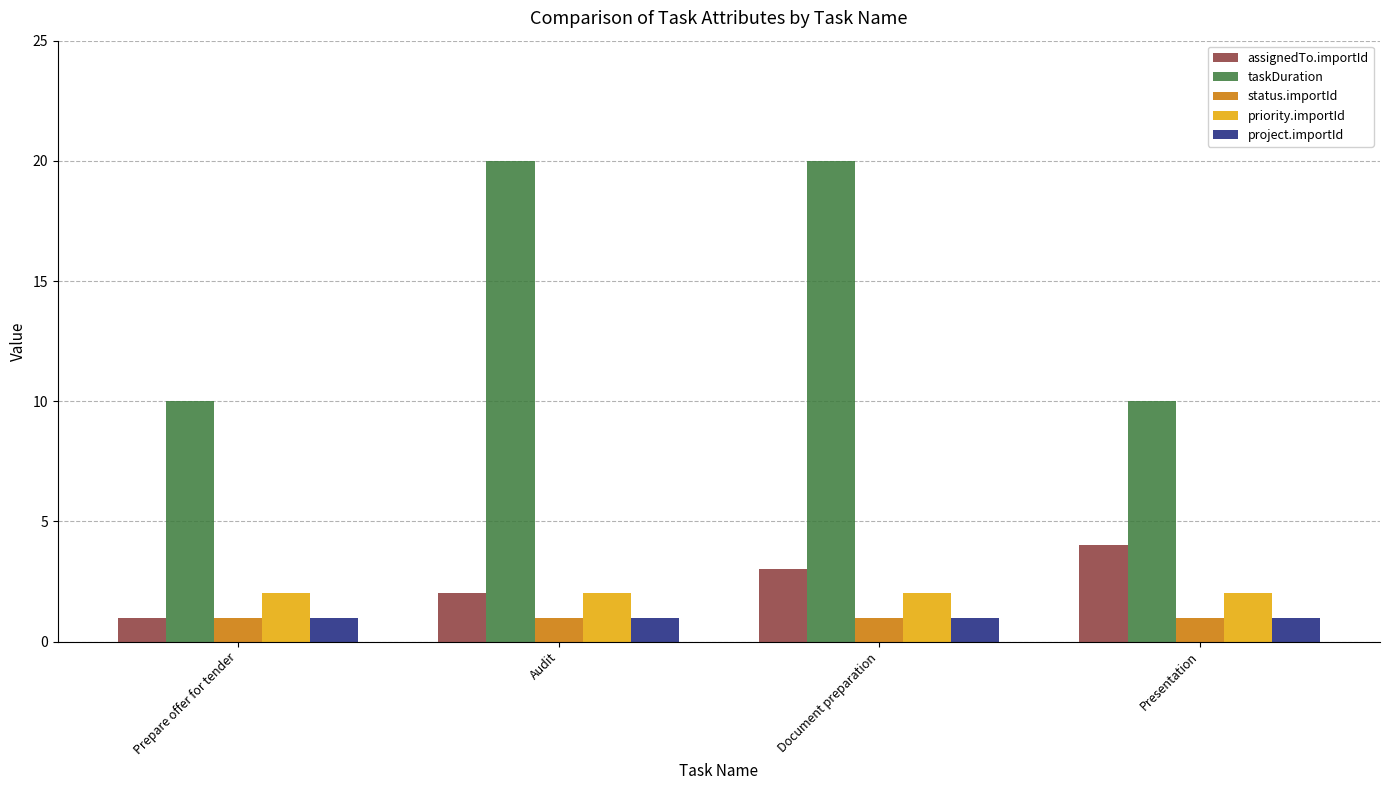

What are all the series names shown in the legend?

assignedTo.importId, taskDuration, status.importId, priority.importId, project.importId